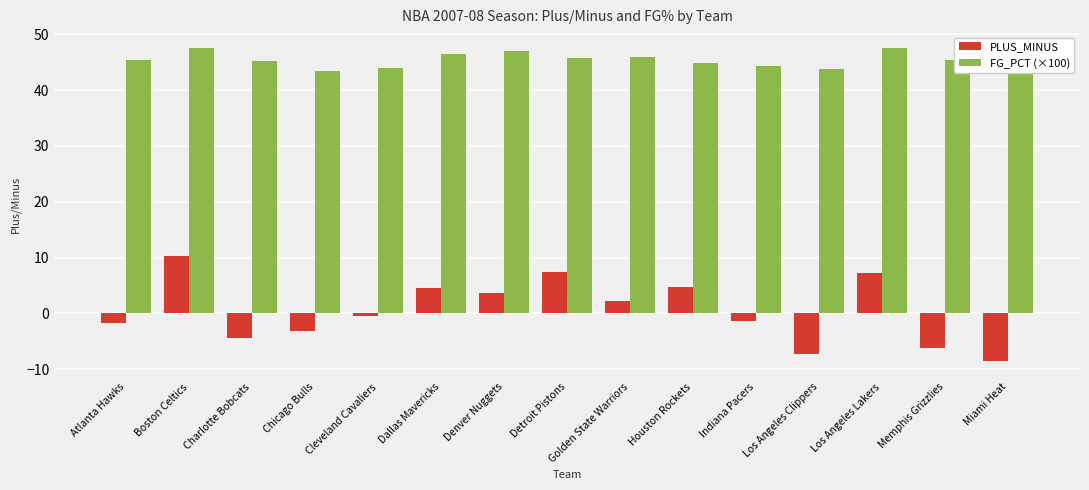

What are all the series names shown in the legend?

PLUS_MINUS, FG_PCT (×100)